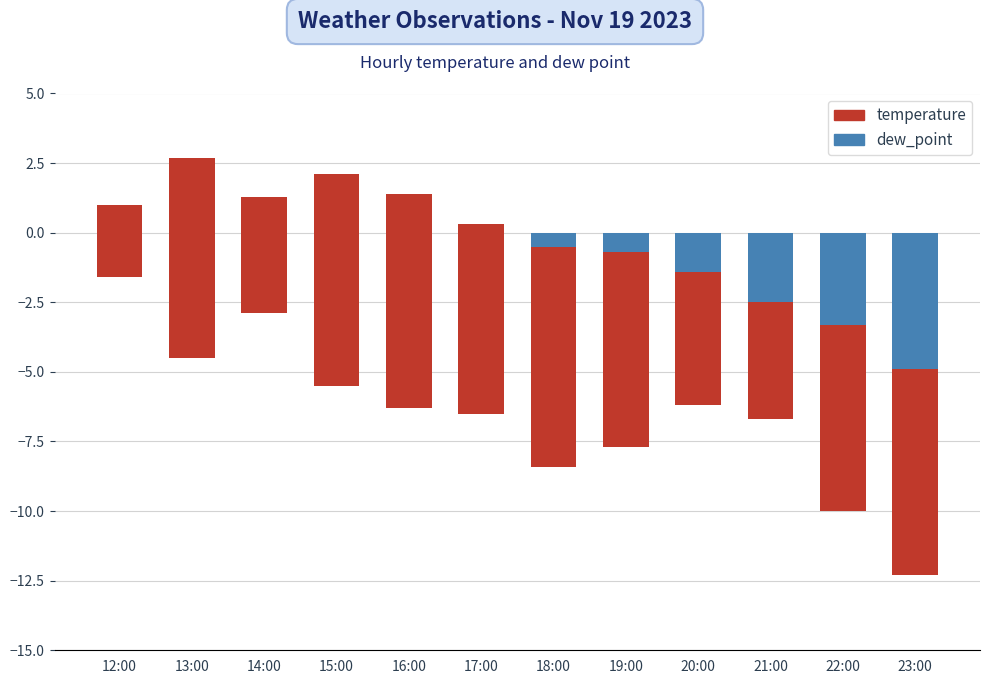

Reading right to left, transcribe all the data shown in this chart.

dew_point: 23:00=-12.3	22:00=-10.0	21:00=-6.7	20:00=-6.2	19:00=-7.7	18:00=-8.4	17:00=-6.5	16:00=-6.3	15:00=-5.5	14:00=-2.9	13:00=-4.5	12:00=-1.6
temperature: 23:00=7.4	22:00=6.7	21:00=4.2	20:00=4.8	19:00=7.0	18:00=7.9	17:00=6.8	16:00=7.7	15:00=7.6	14:00=4.2	13:00=7.2	12:00=2.6